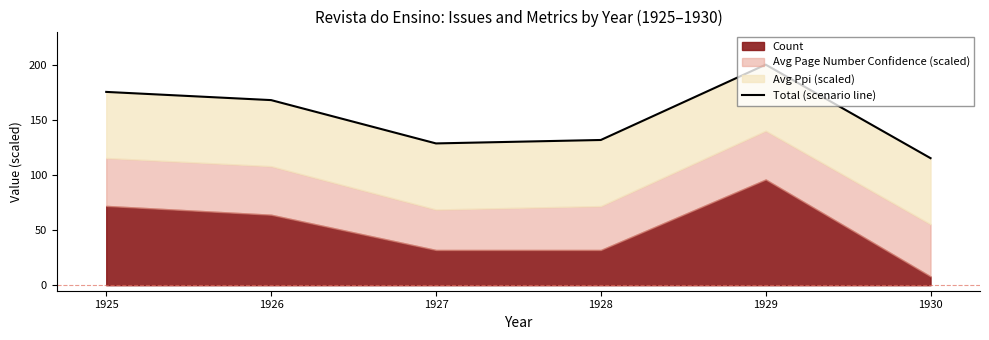

The chart shows a value of 122.6 at 1929. True or false?

False